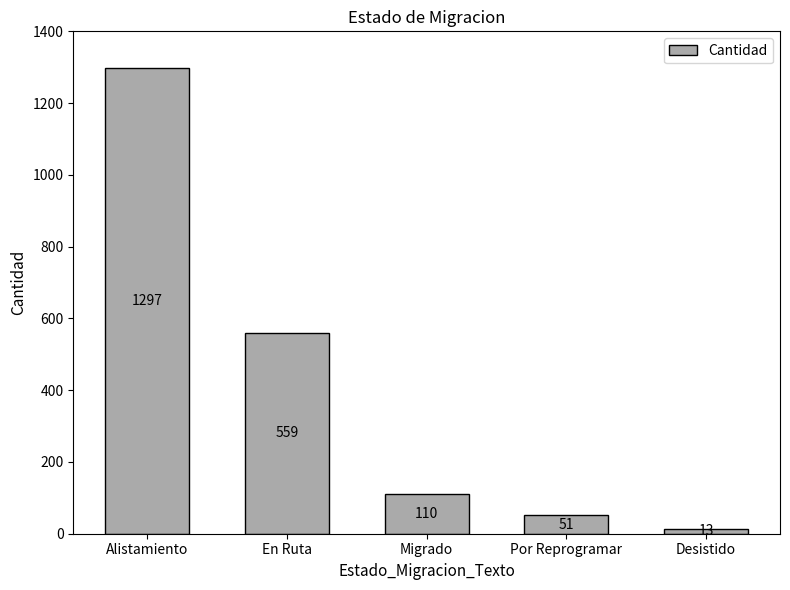

Count the number of data series in this chart.

1